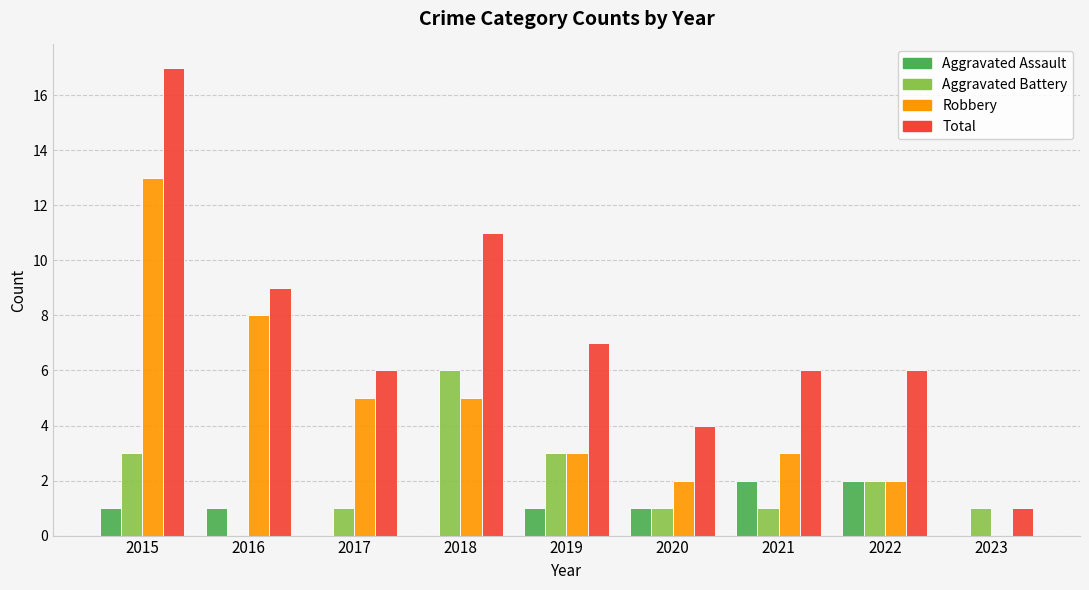

How many categories are shown in the chart?

9